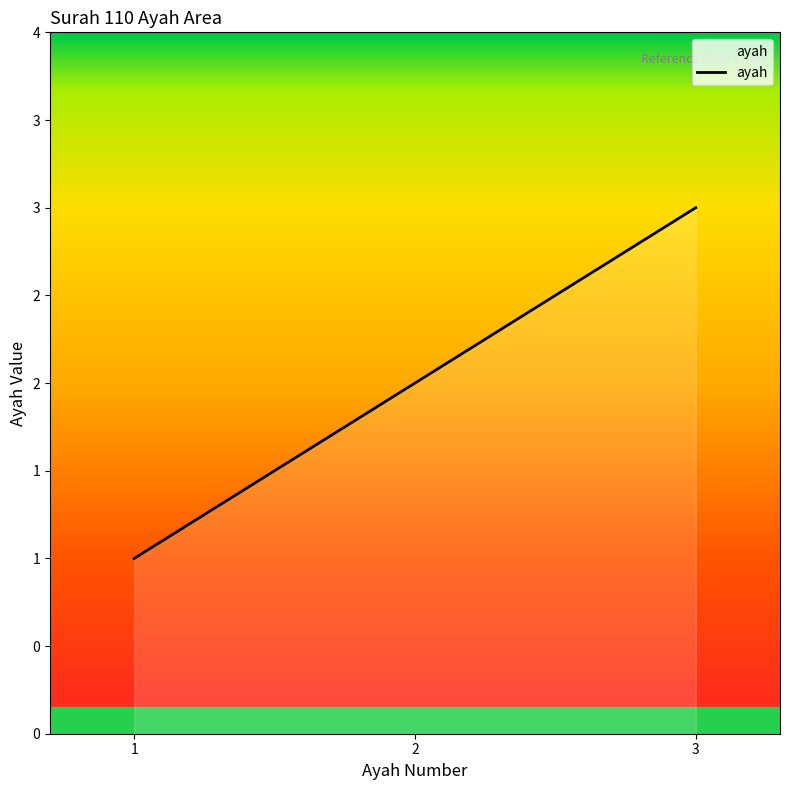

What is the value of the 1st point from the left?

1